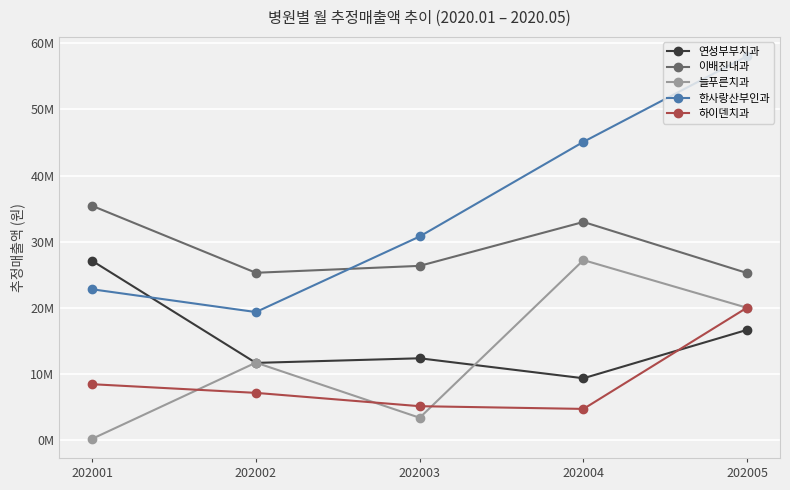

The value of 한사랑산부인과 at 202003 is 7623885. True or false?

False